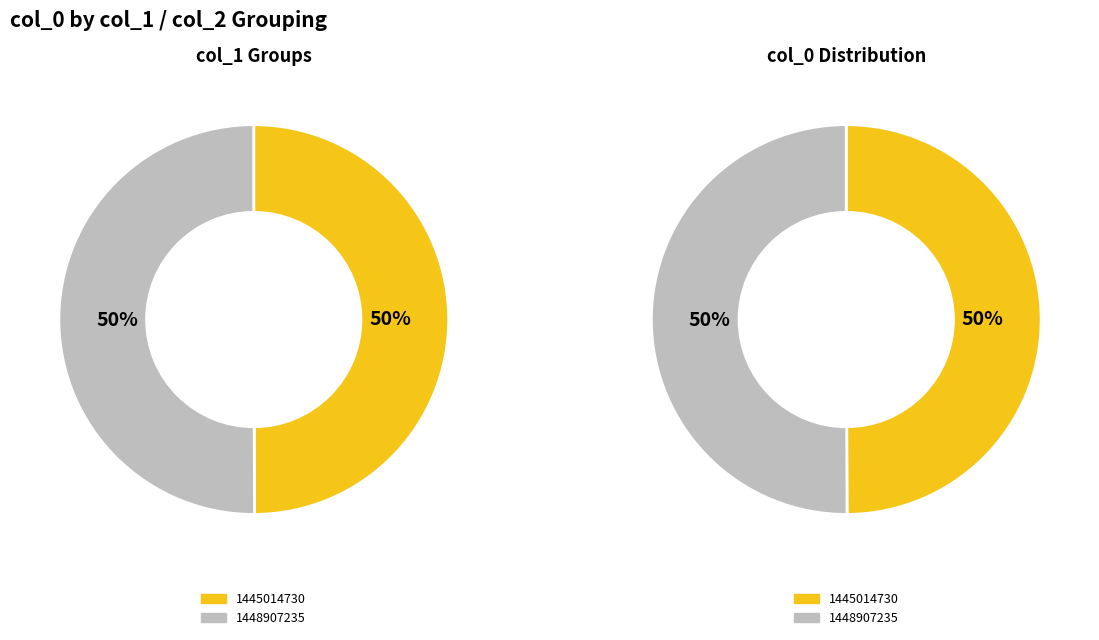

Which slice is the largest?

1448907235